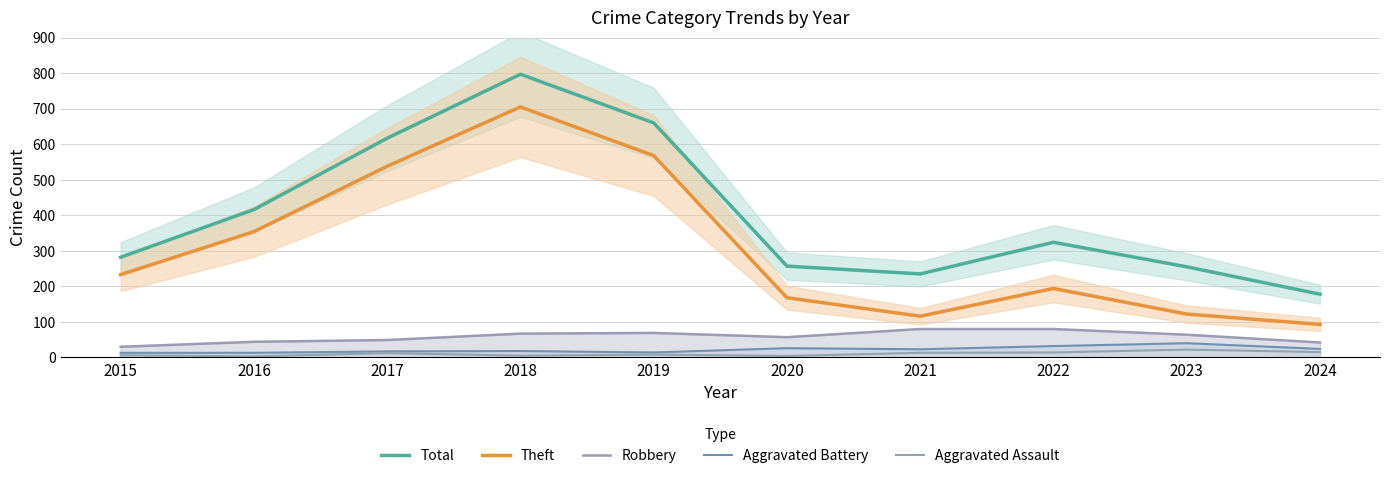

List the labels in order of Robbery value, smallest first.

2015, 2024, 2016, 2017, 2020, 2023, 2018, 2019, 2021, 2022